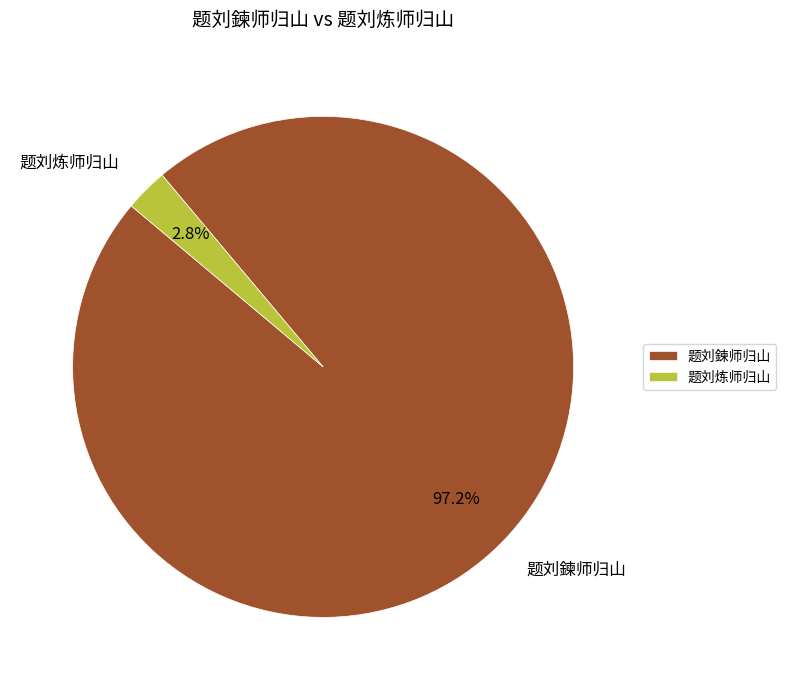

Which category has the biggest portion of the pie?

题刘鍊师归山